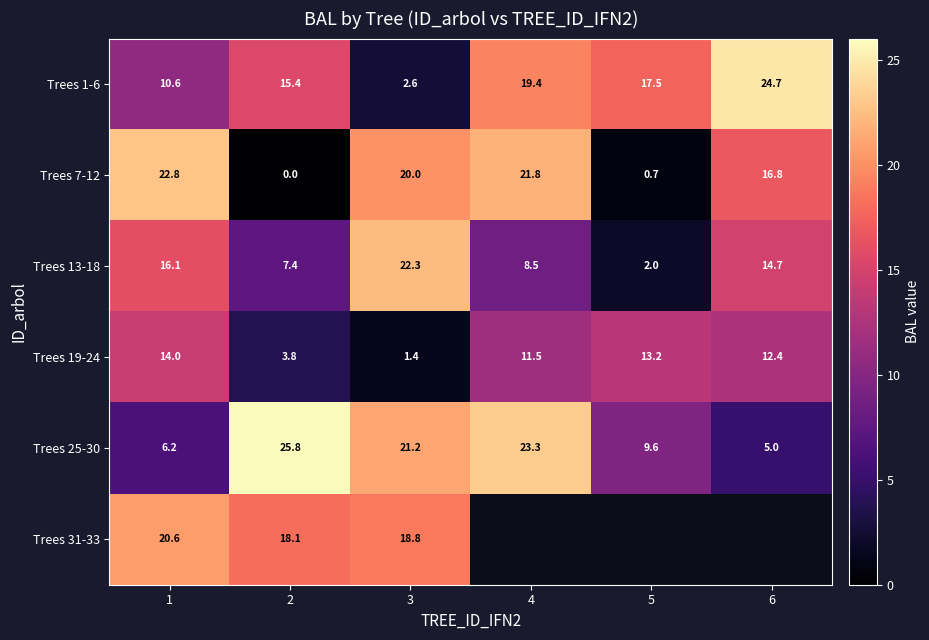

The Trees 7-12 series shows 20.0 at 3. True or false?

True